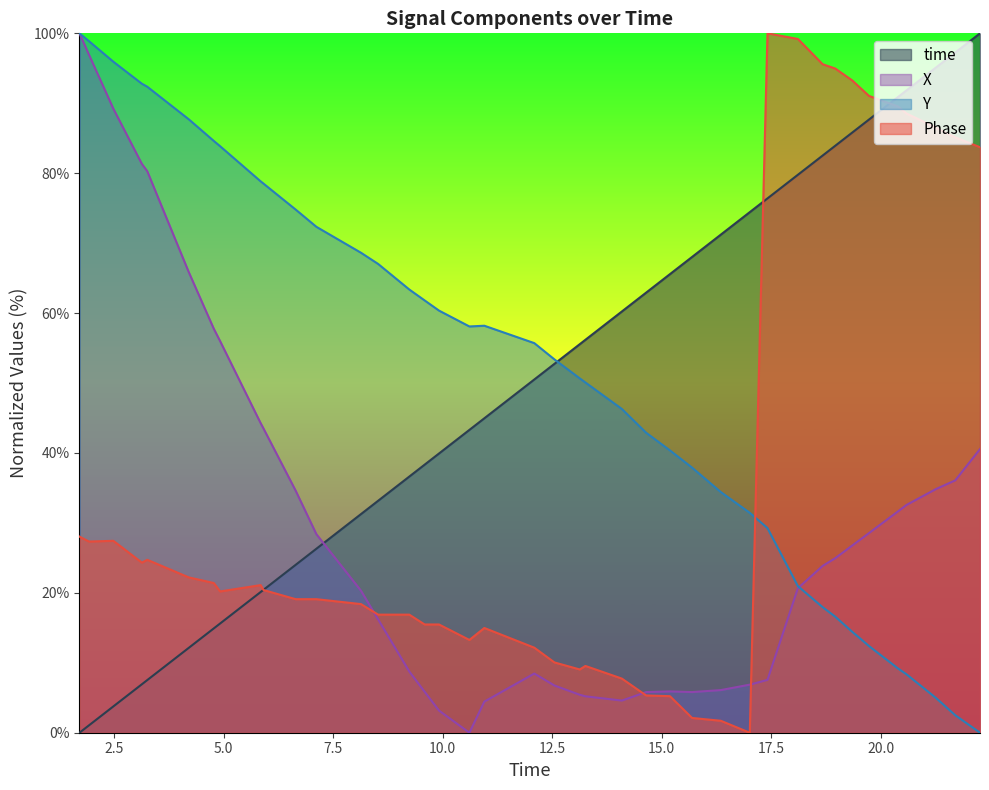

True or false: Y and Phase cross at least once.

True